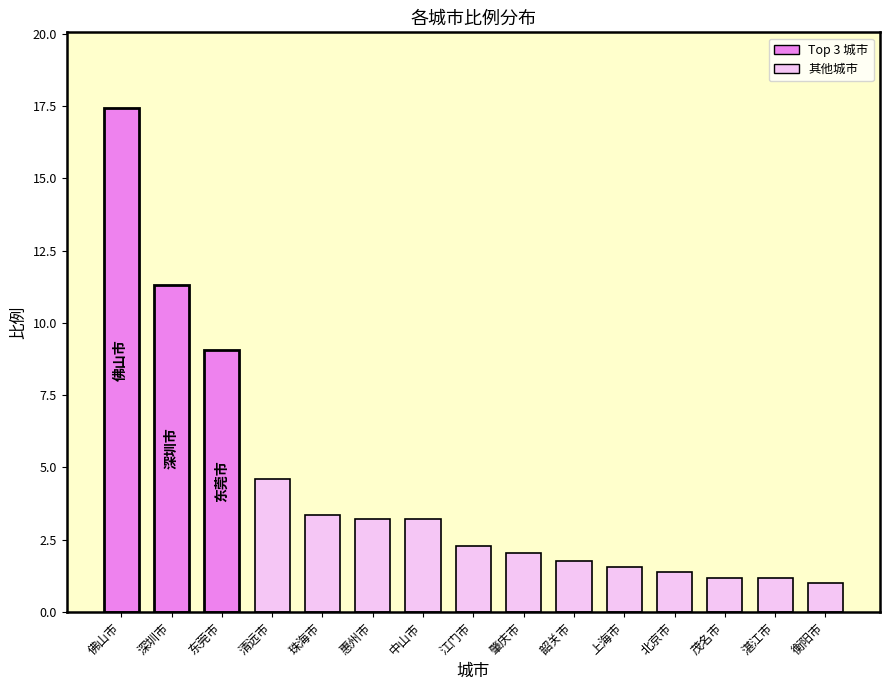

The chart shows a value of 2.9 at 清远市. True or false?

False